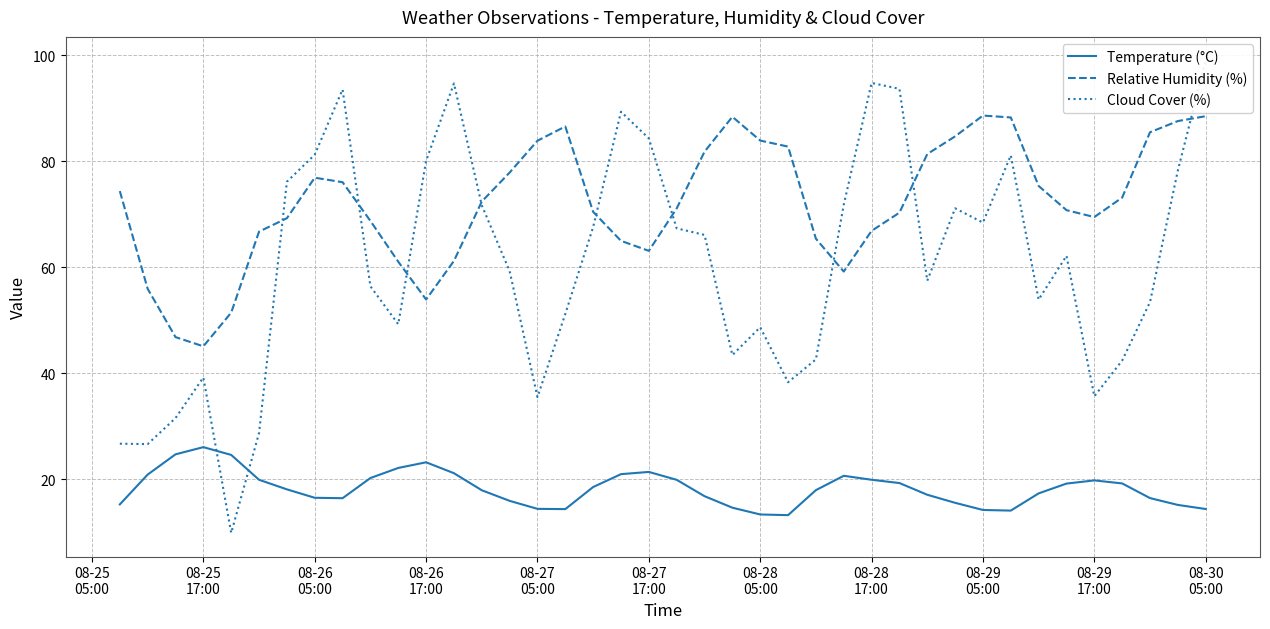

What is the lowest value of the Temperature (°C) series?

13.2